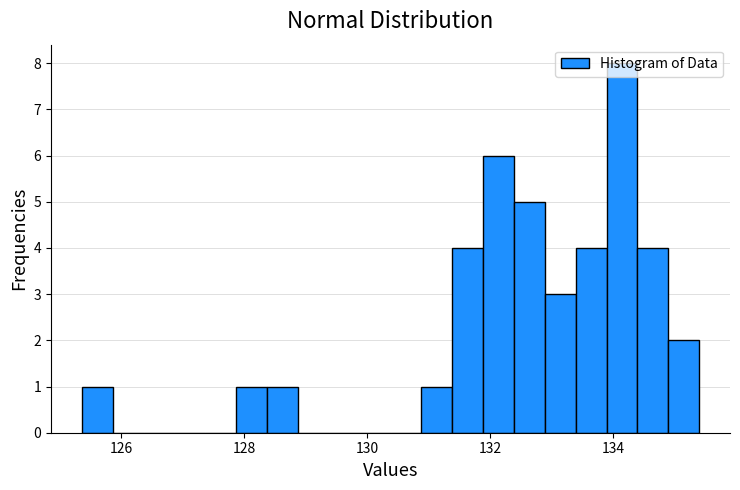

Around what value on the x-axis is the tallest bar? Give the approximate position of its centre, as read against the axis.

134.2